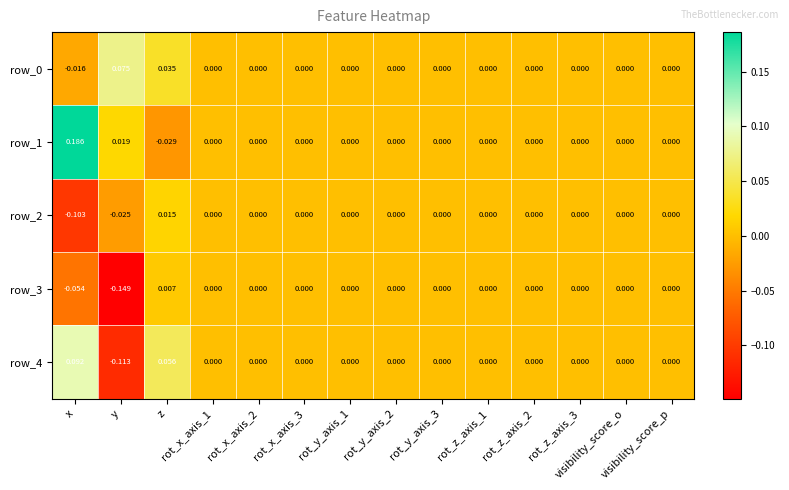

What is the difference between the maximum and minimum values in the row_2 series?

0.1